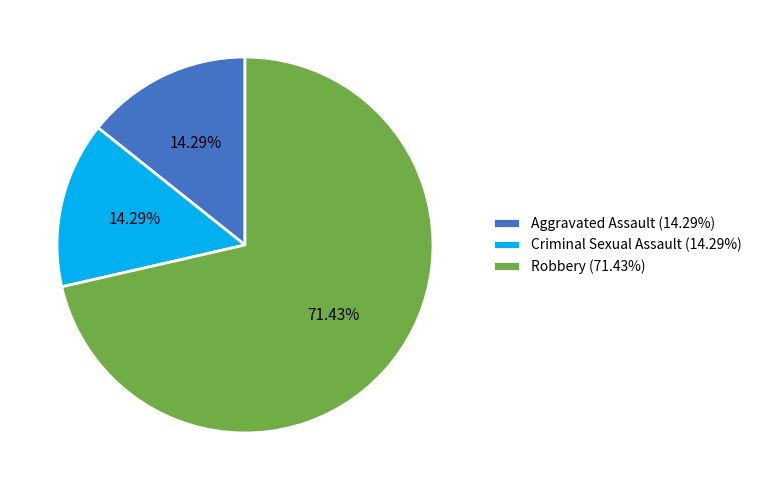

Is there a majority slice in this chart?

Yes